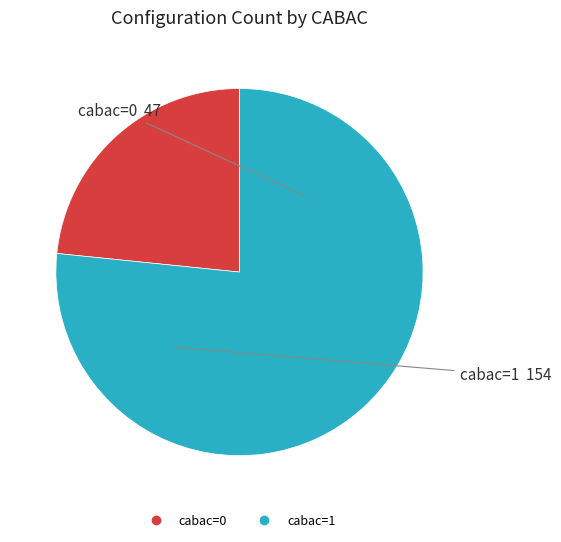

What is the ratio of the value at cabac=1 to the value at cabac=0?

3.3